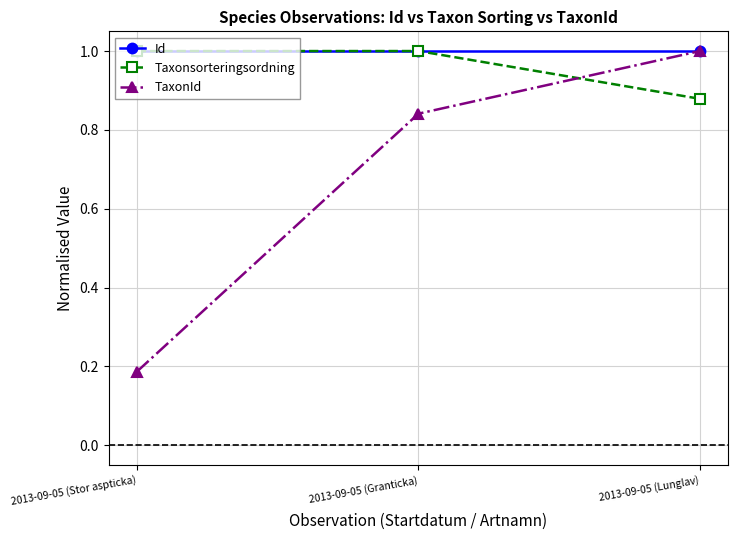

What is the label of the 1st point from the left?

2013-09-05 (Stor aspticka)